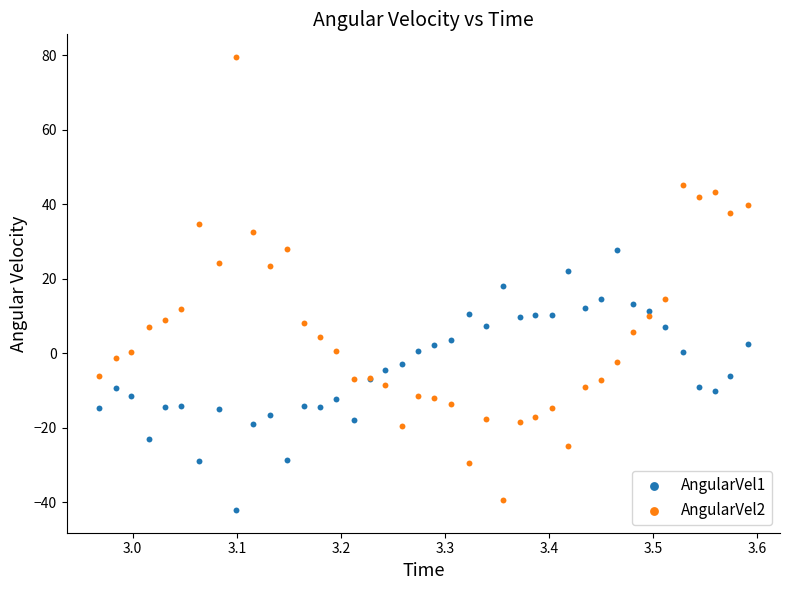

Which series reaches the maximum Y coordinate?

AngularVel2